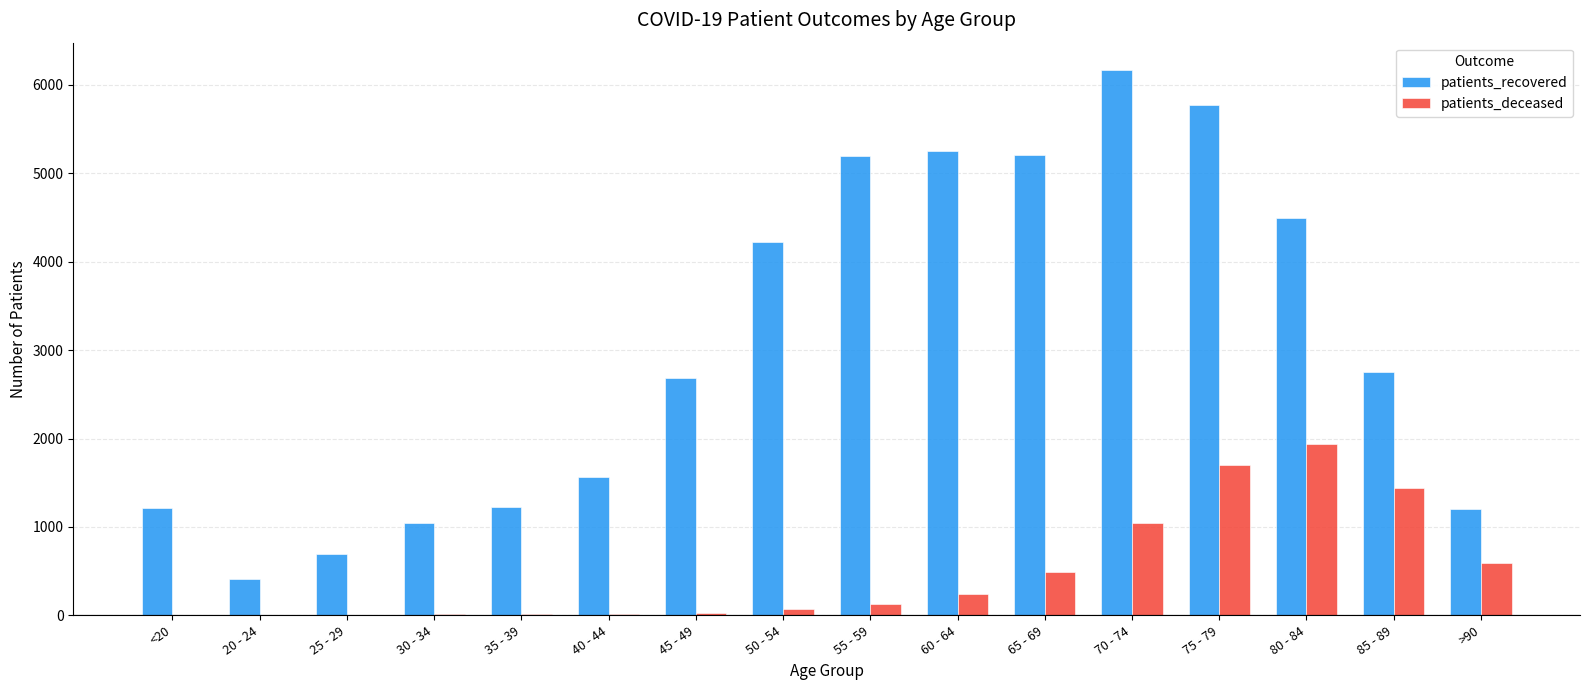

What is the total value across all series at 45 - 49?

2707